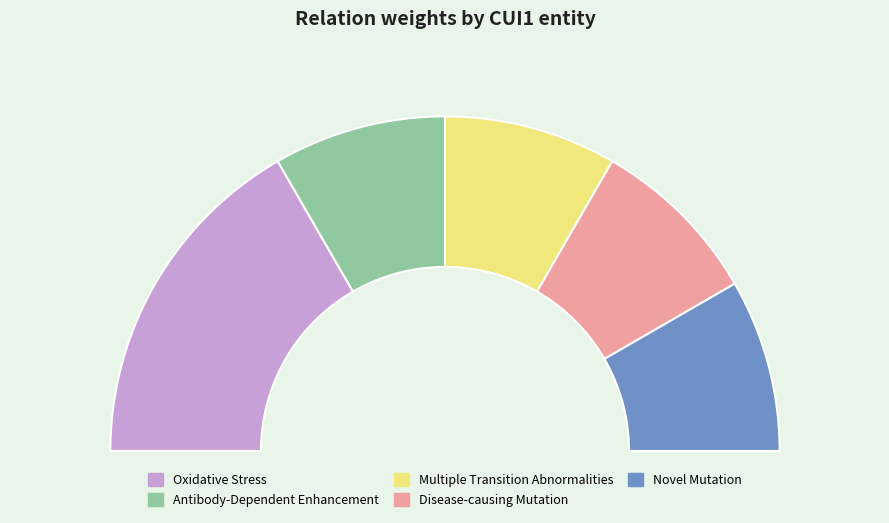

How many slices are in this pie chart?

5